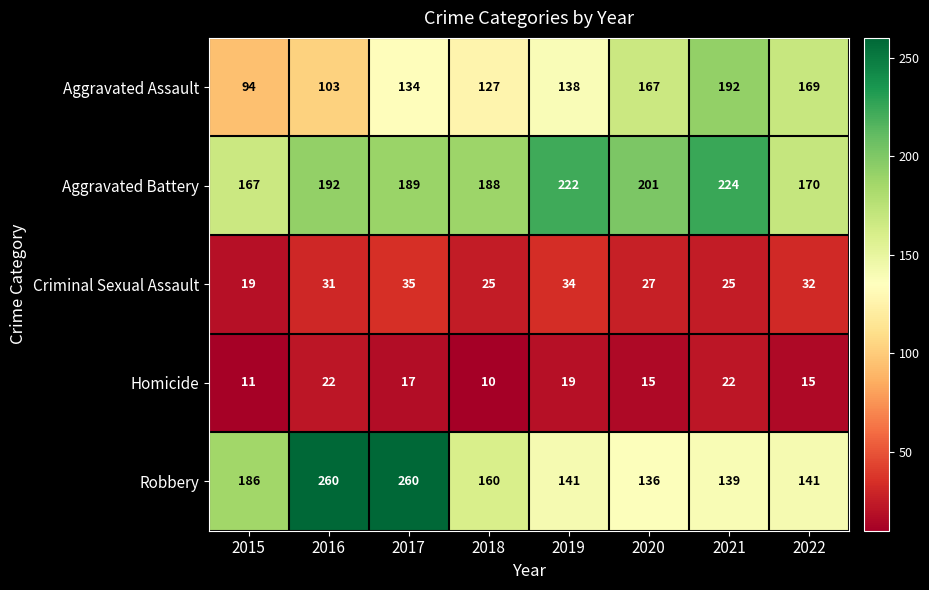

What is the difference between the highest and lowest values at 2017?

243